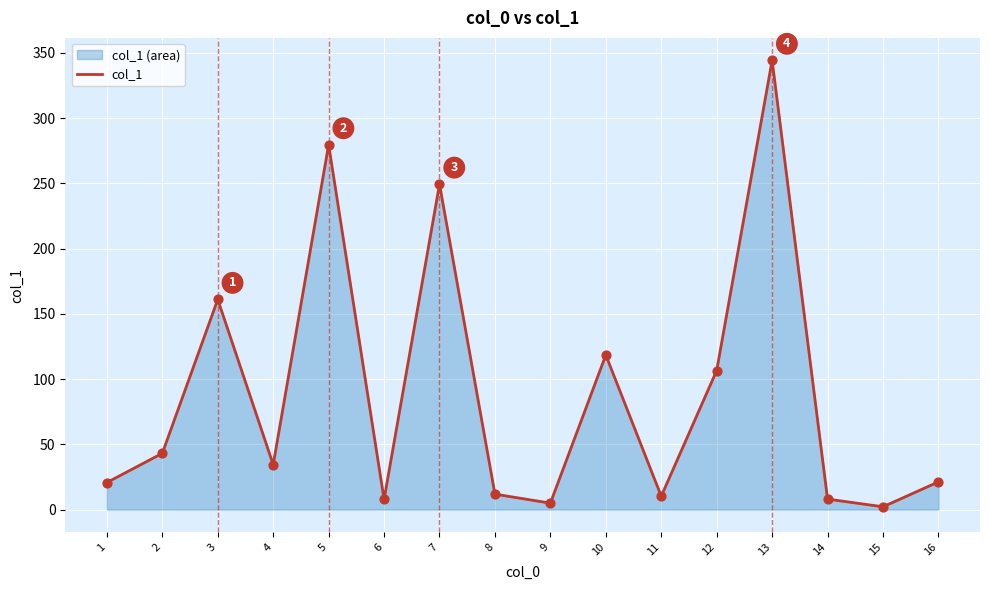

Which has a higher value, 16 or 10?

10